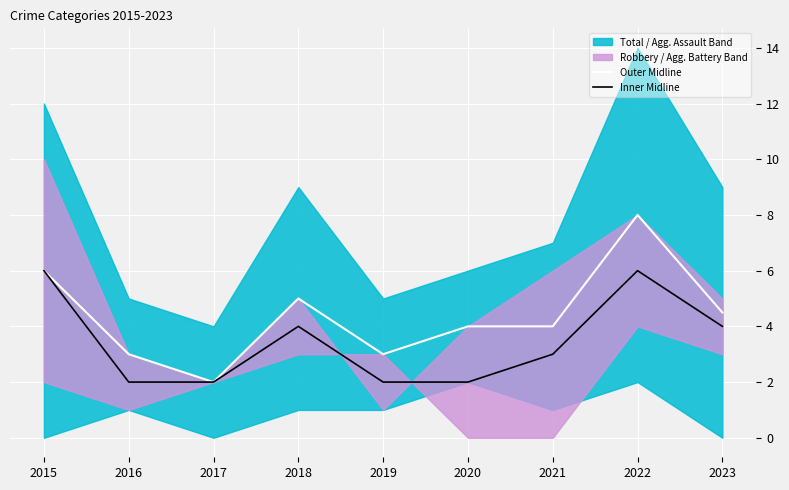

The Outer Midline series shows 8.3 at 2018. True or false?

False